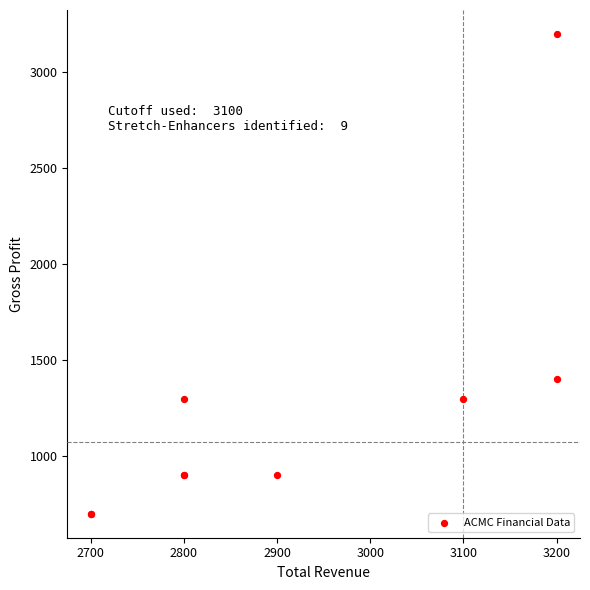

What Y value in the scatter plot is closest to 1950?

1400